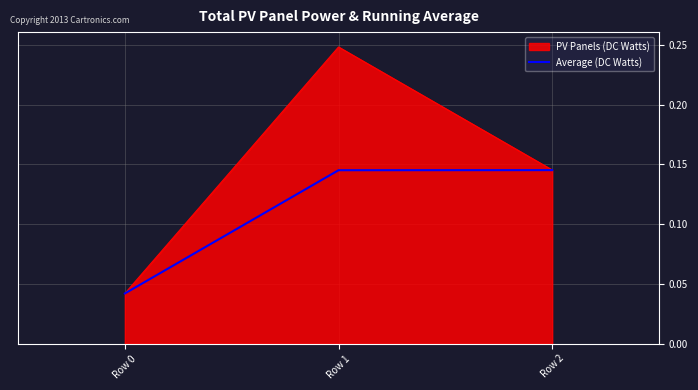

At which category does the chart reach its peak across all series?

Row 1